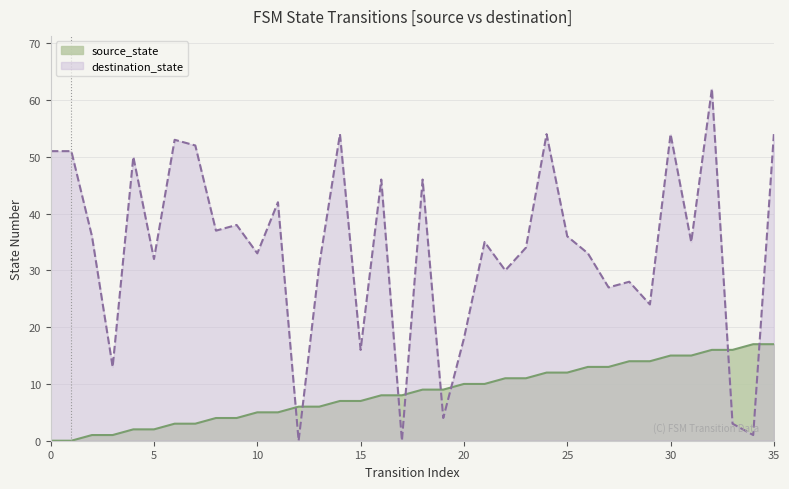

What is the value of the 23rd point from the left?

11